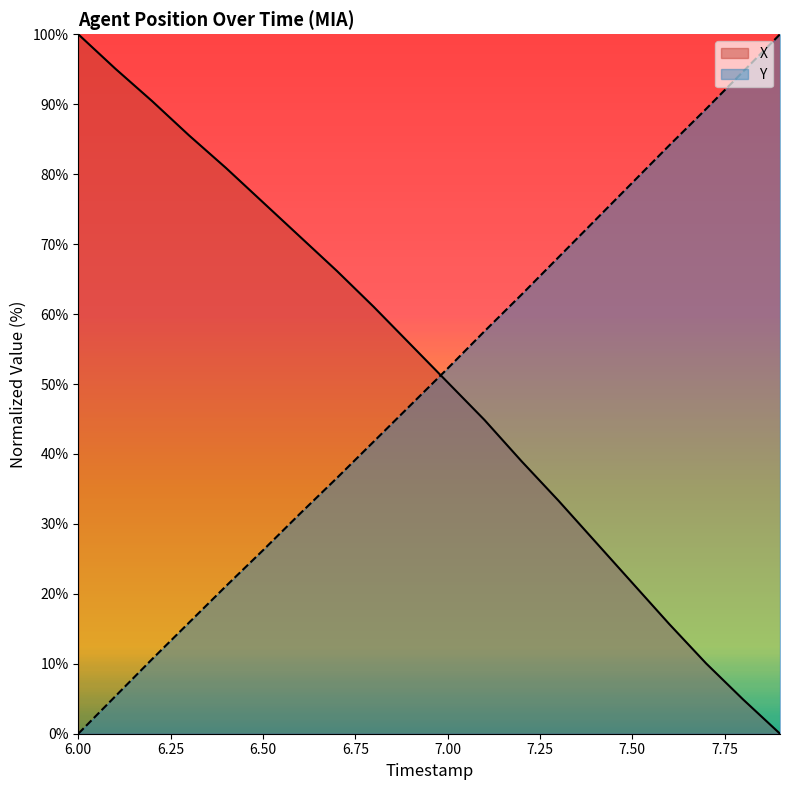

Which category has the lowest value across all series?

7.9